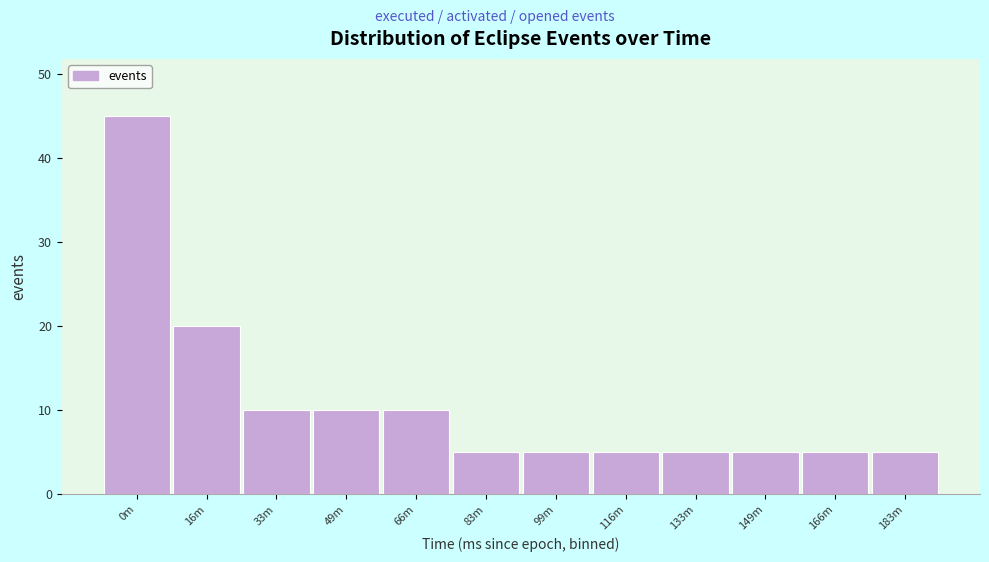

Reading left to right, transcribe all the data shown in this chart.

0m=45	16m=20	33m=10	49m=10	66m=10	83m=5	99m=5	116m=5	133m=5	149m=5	166m=5	183m=5